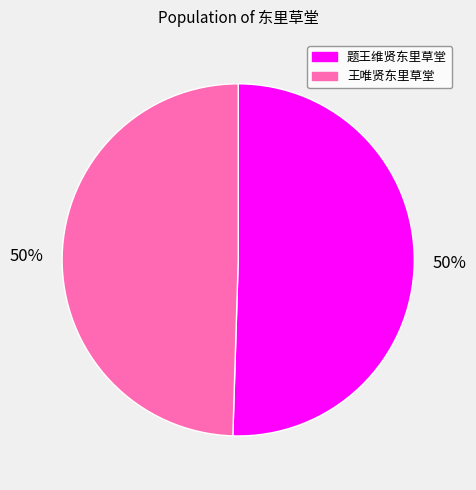

Do 王唯贤东里草堂 and 题王维贤东里草堂 together represent more than half of the pie?

Yes